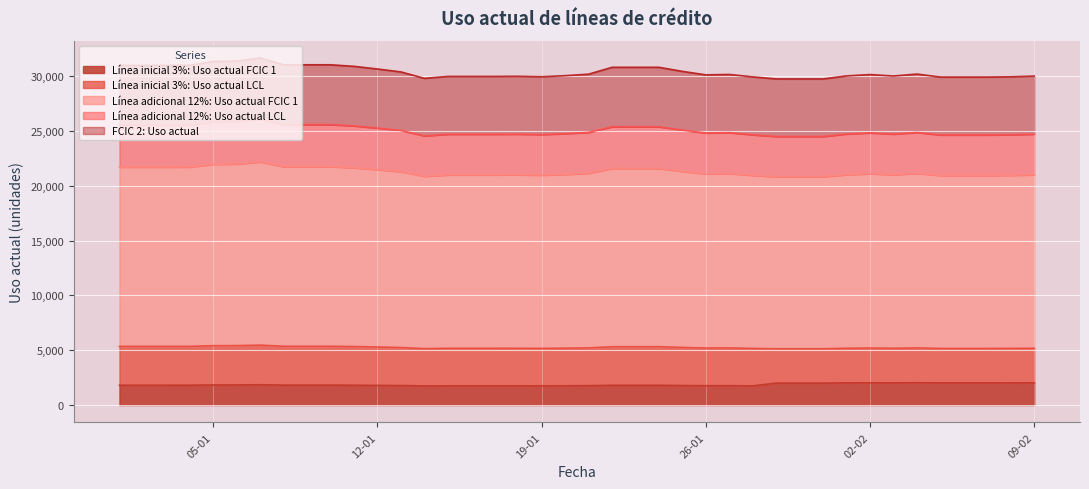

What is the maximum value for Línea inicial 3%: Uso actual FCIC 1?

2040